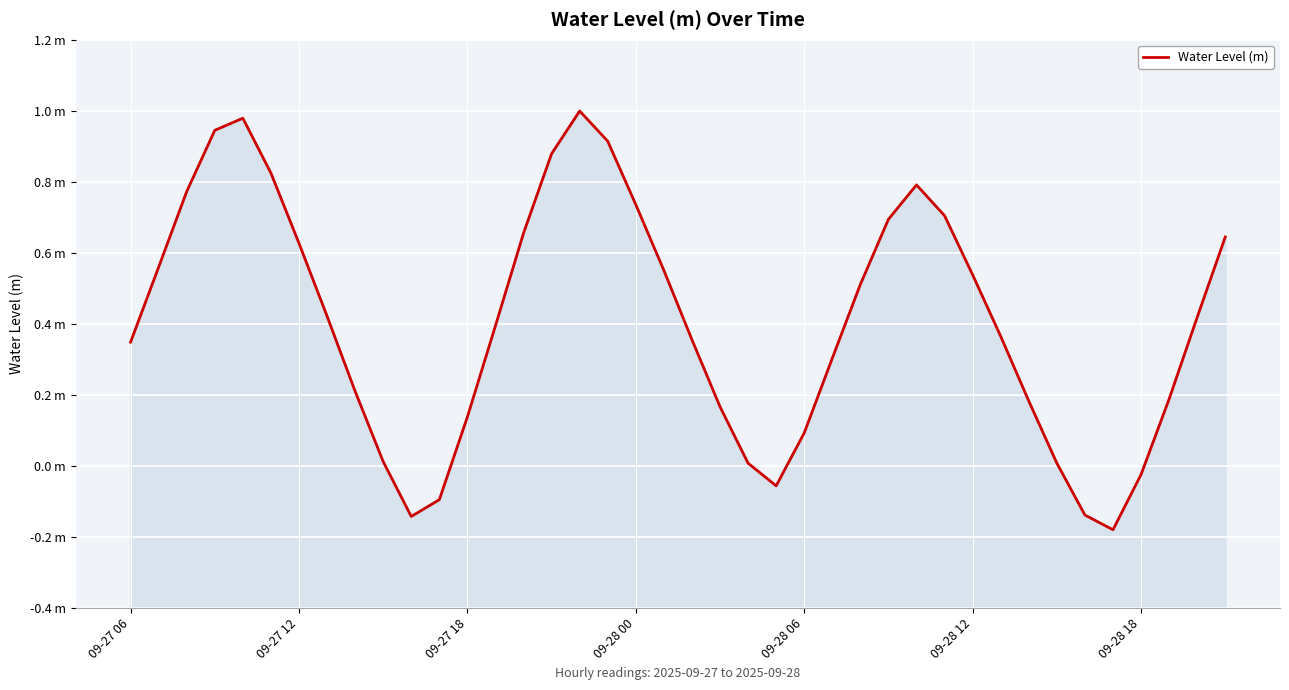

True or false: the data shows 0.4 at 13.

True